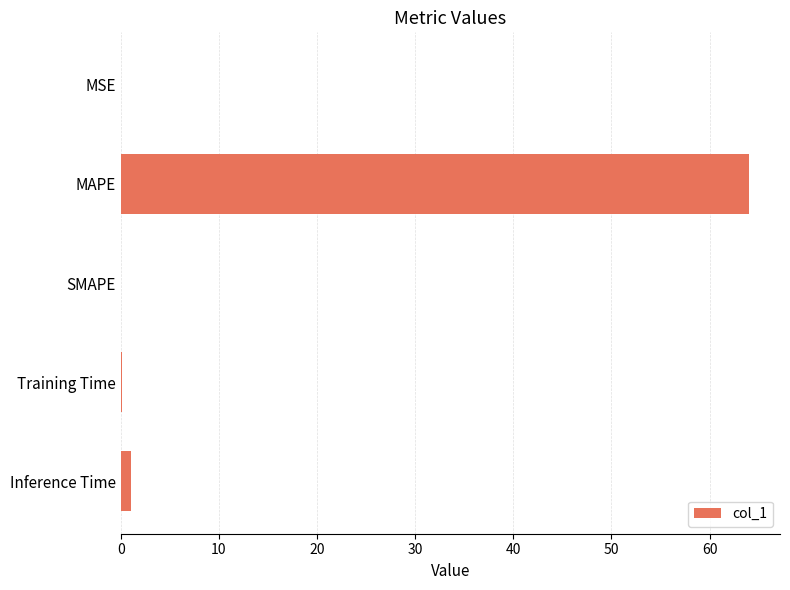

What is the greatest value displayed?

64.0